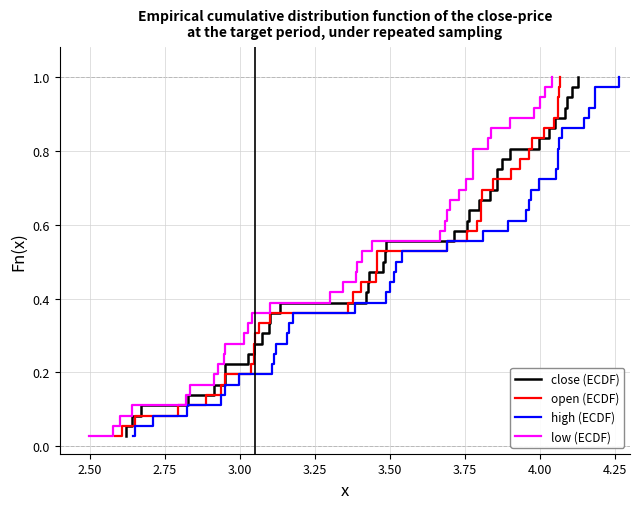

True or false: low (ECDF) has a value of 0.1 at 19.

False